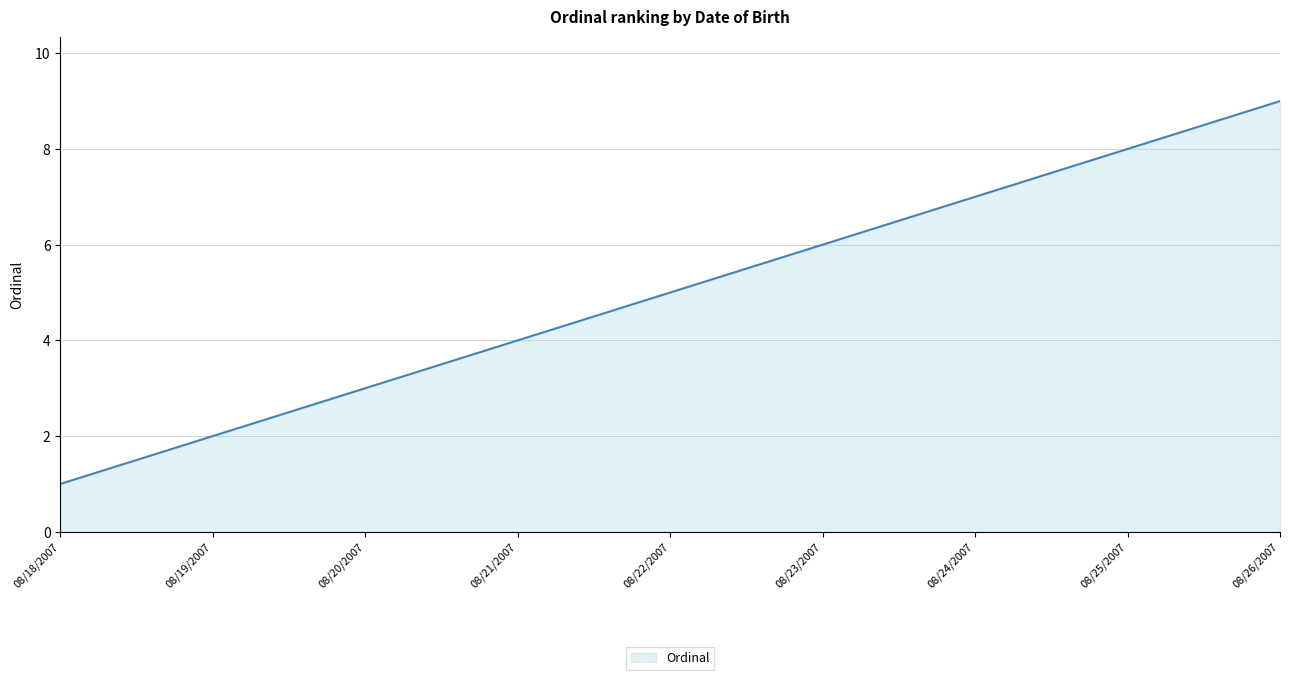

Approximately how many times larger is the value at 08/23/2007 compared to 08/21/2007?

1.5